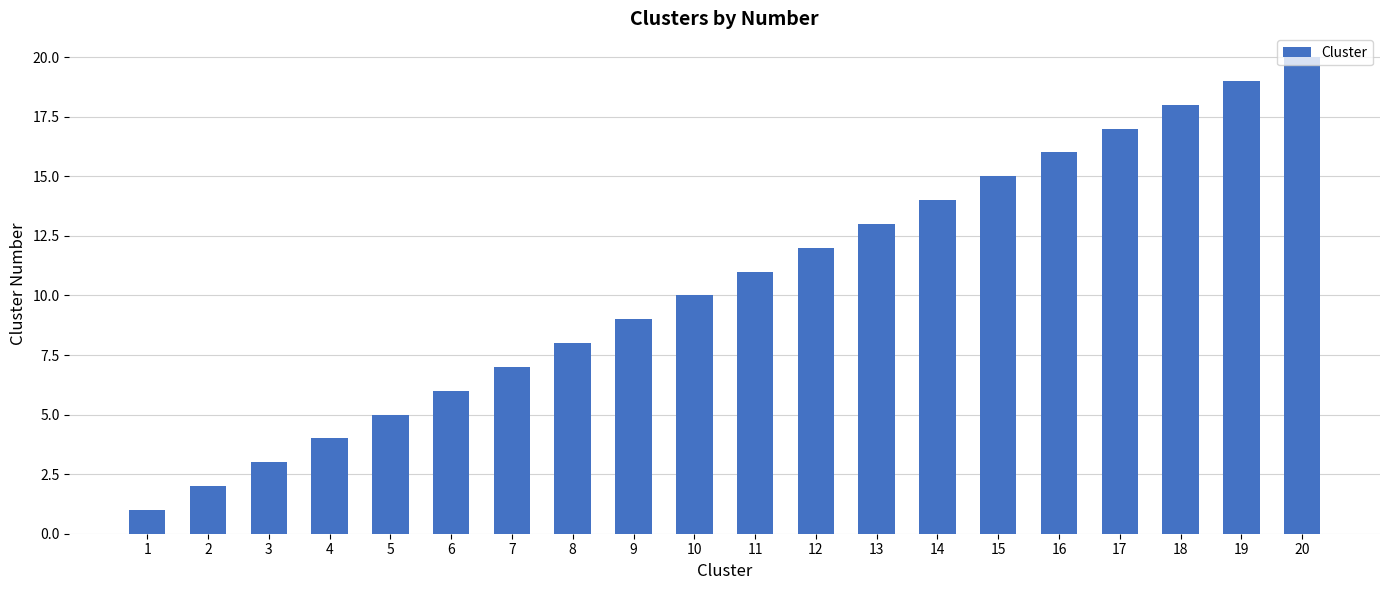

What is the value of the 3rd bar from the left?

3